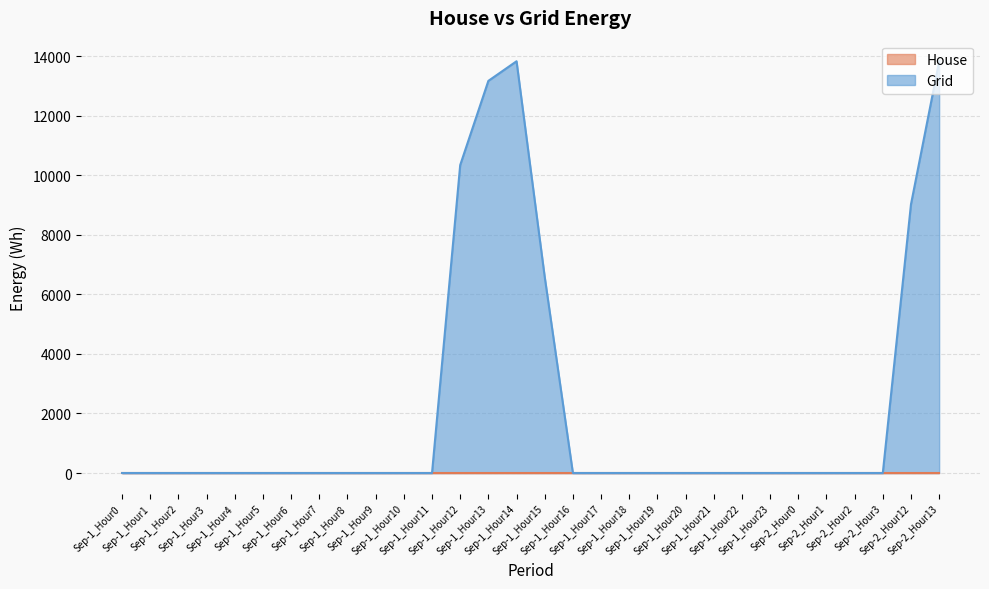

How many data points does each series have?

30